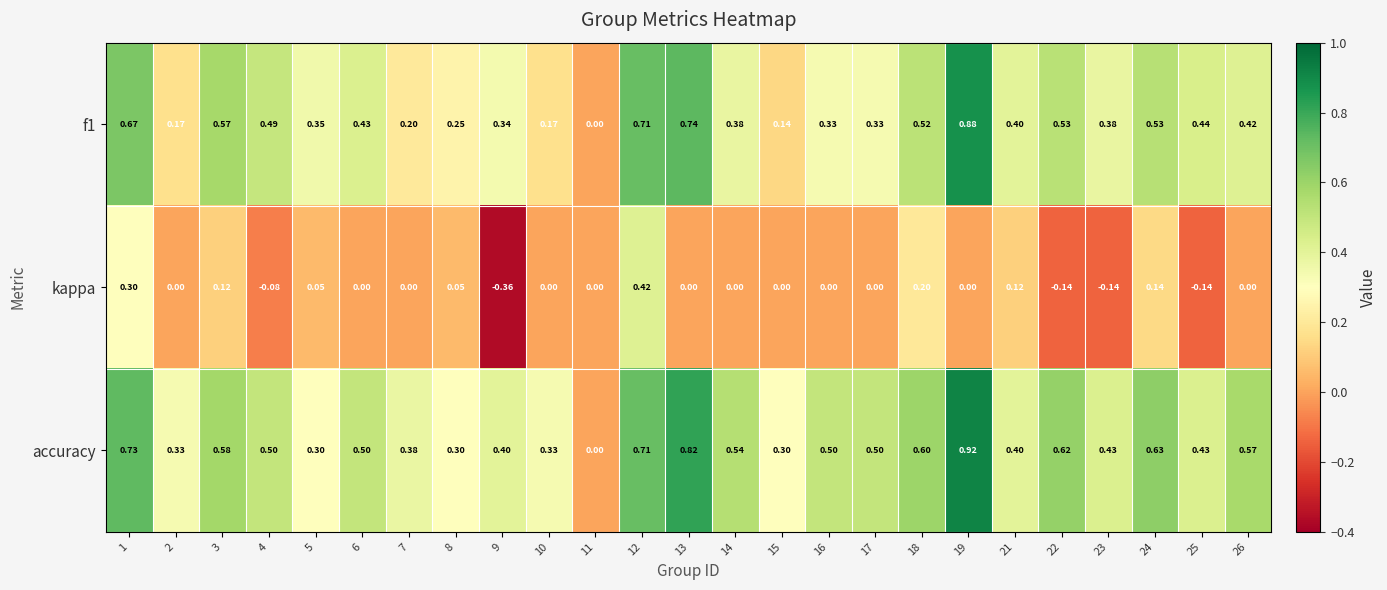

Which series has the largest total across all categories?

accuracy